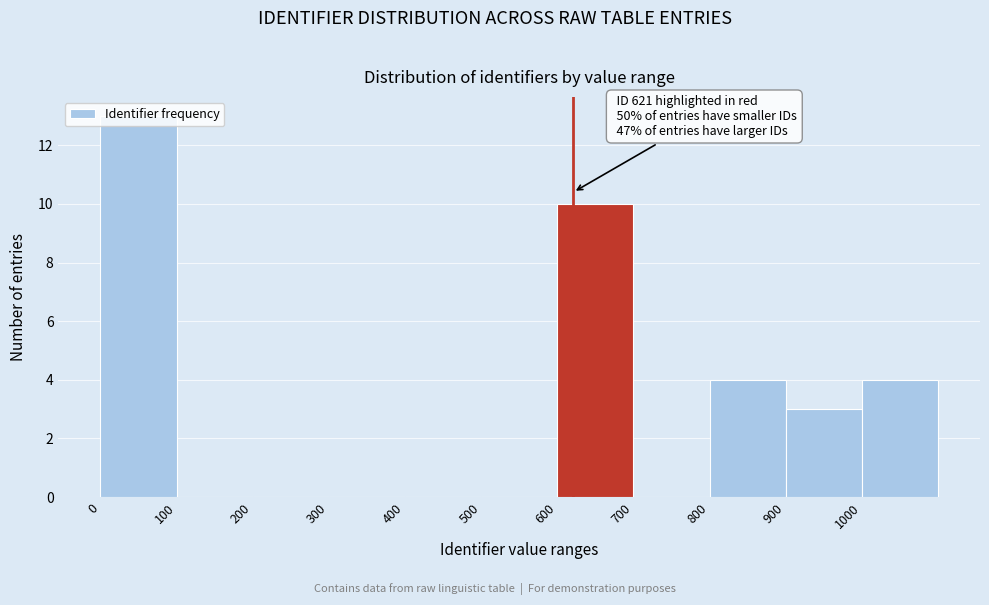

Which range on the x-axis has the tallest bar?

0 to 100